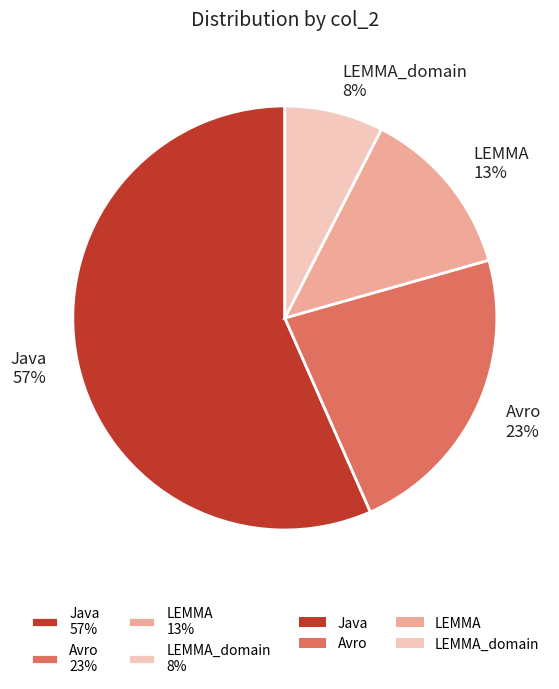

Does LEMMA 13% account for over 50% of the chart?

No